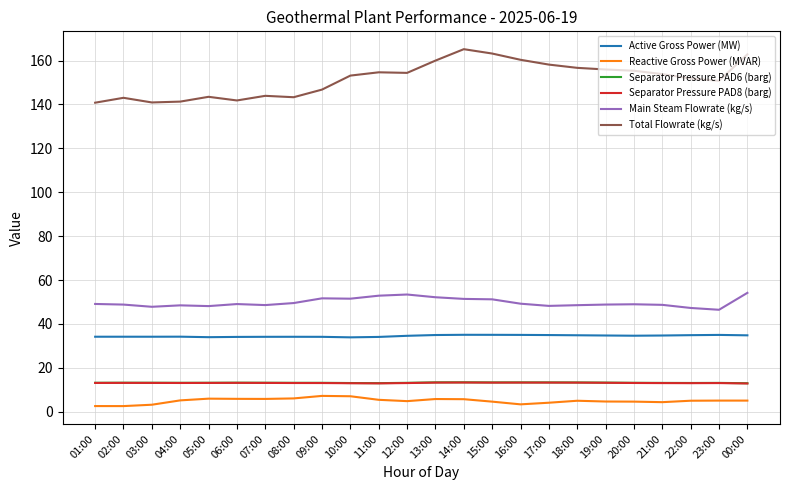

At how many categories does at least one series exceed 113?

24